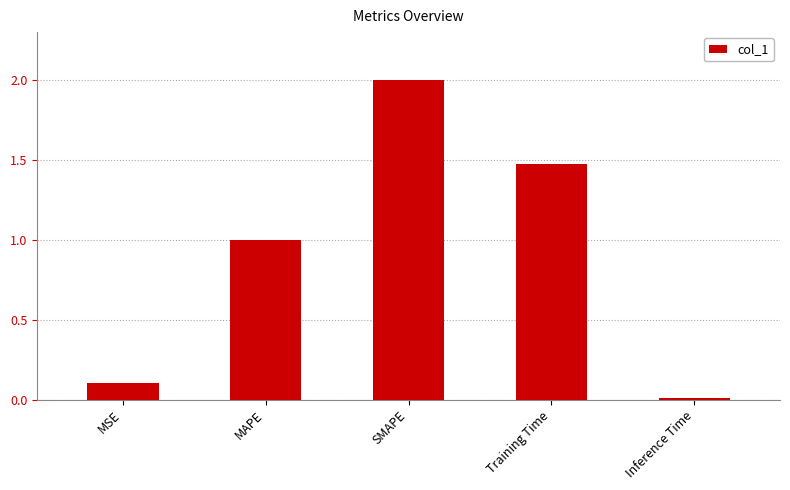

What is the difference between the maximum and minimum values?

2.0